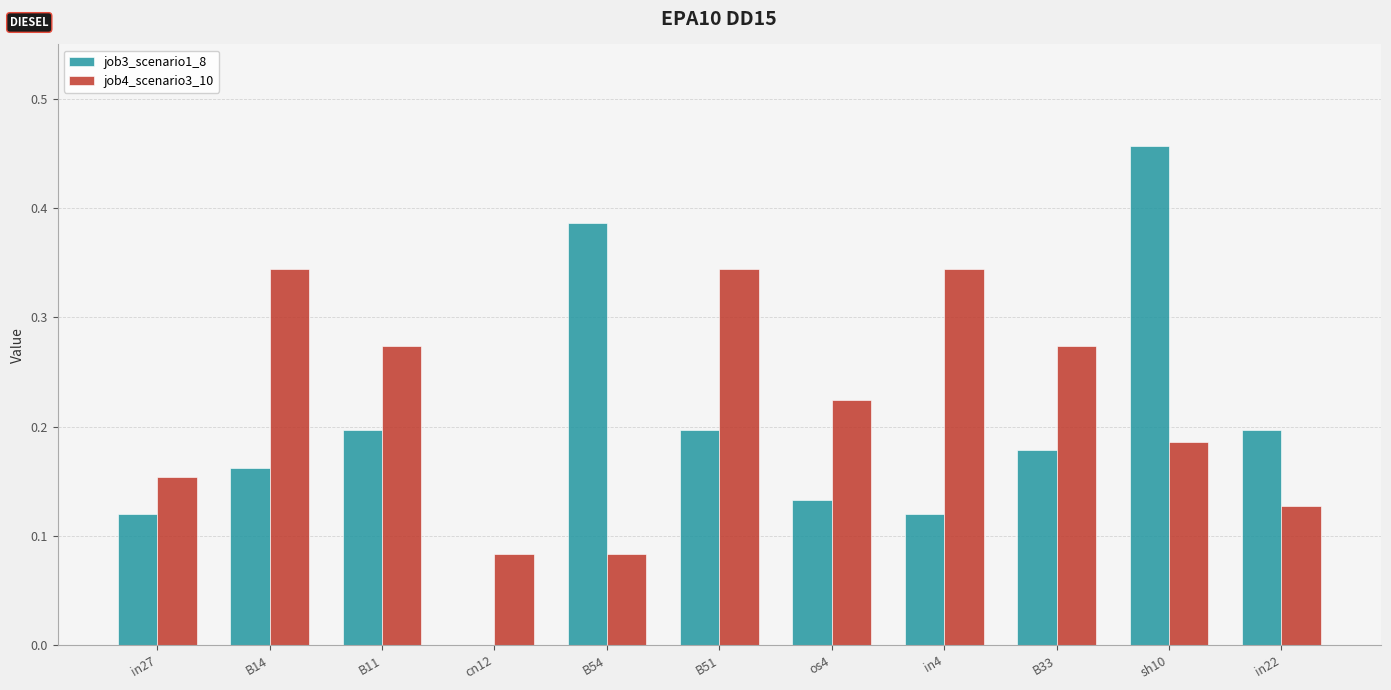

Does the chart contain stacked bars?

No